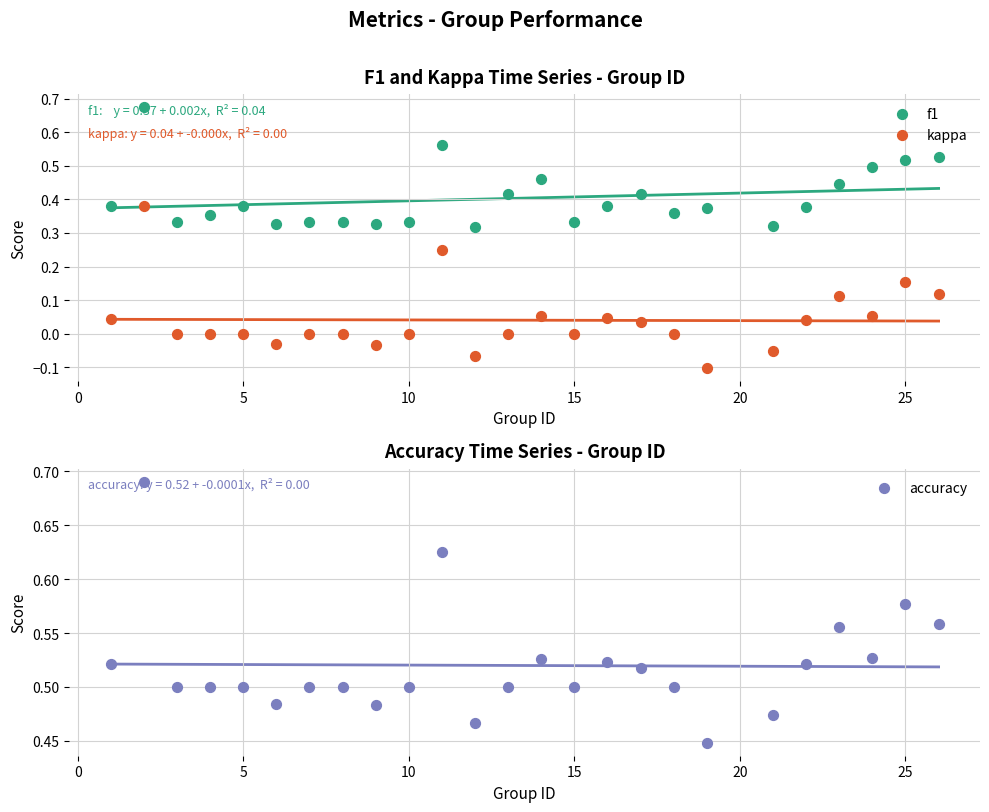

Which series has the widest spread of Y values?

kappa